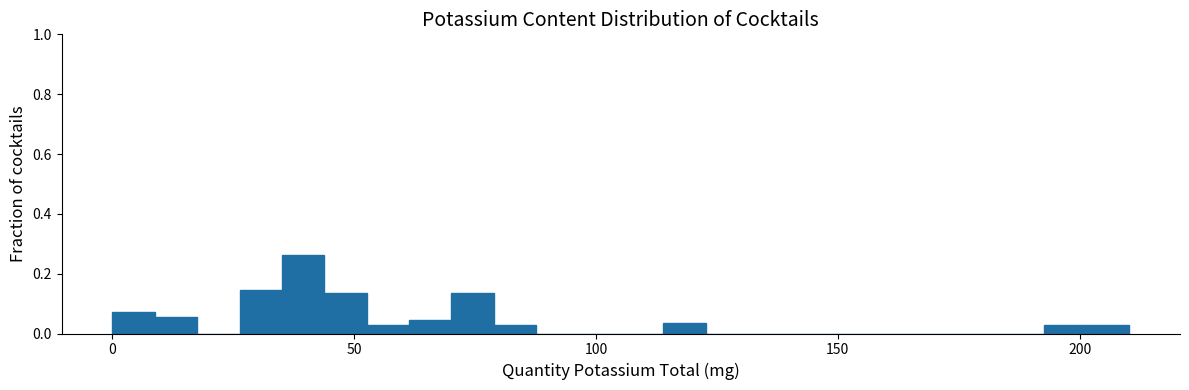

Around what value on the x-axis is the tallest bar? Give the approximate position of its centre, as read against the axis.

40